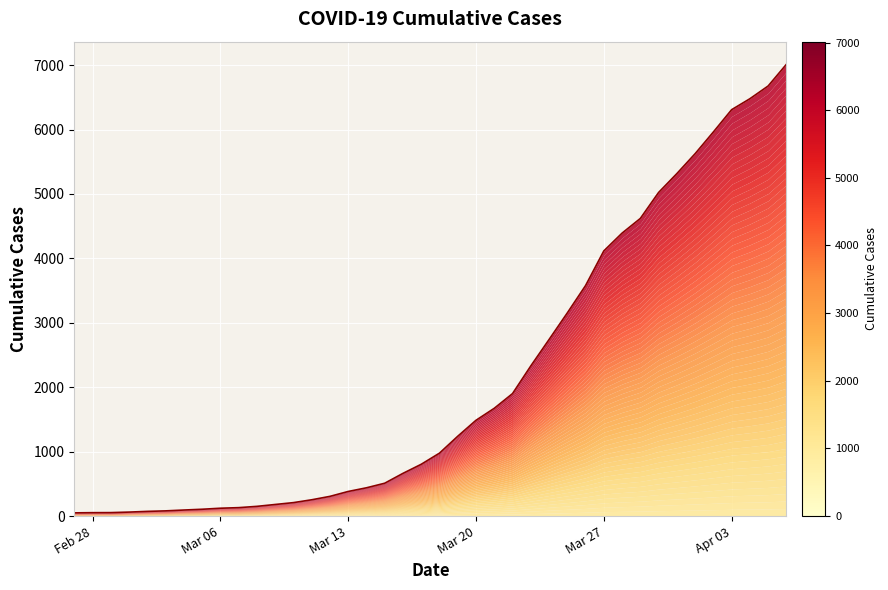

Read the value at Mar 20, to the nearest 50.

1500